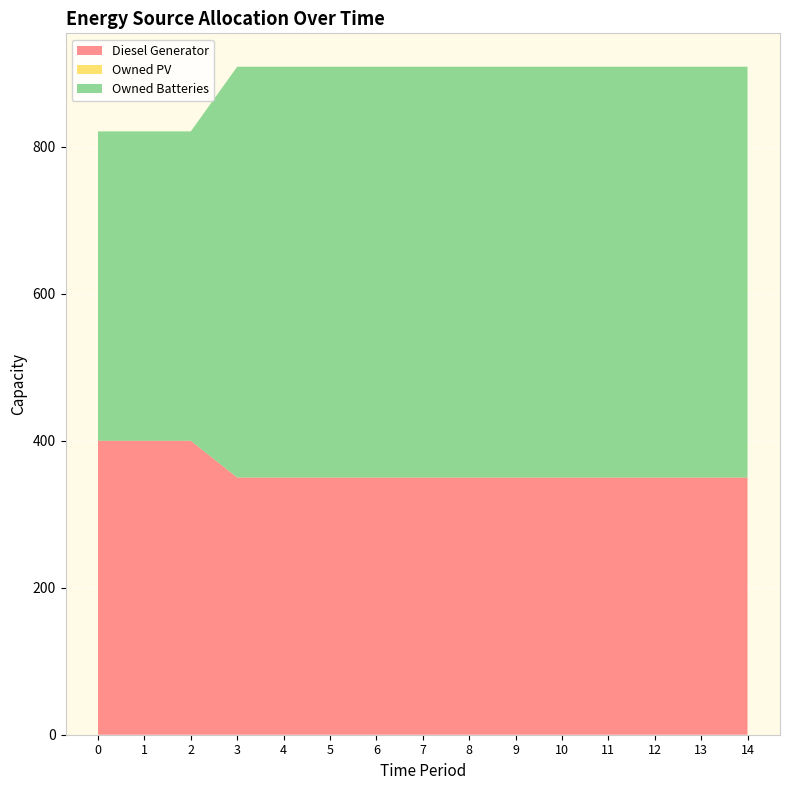

Reading left to right, list all the values displayed in this chart.

Diesel Generator: 0=400	1=400	2=400	3=350	4=350	5=350	6=350	7=350	8=350	9=350	10=350	11=350	12=350	13=350	14=350
Owned PV: 0=0	1=0	2=0	3=0	4=0	5=0	6=0	7=0	8=0	9=0	10=0	11=0	12=0	13=0	14=0
Owned Batteries: 0=421	1=421	2=421	3=559	4=559	5=559	6=559	7=559	8=559	9=559	10=559	11=559	12=559	13=559	14=559